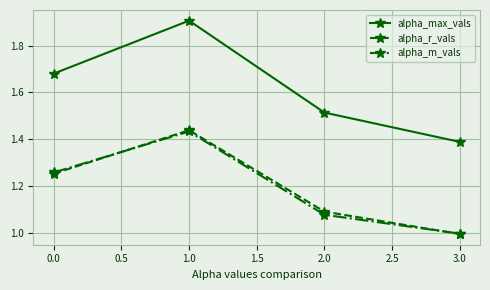

True or false: alpha_max_vals and alpha_m_vals cross at least once.

False